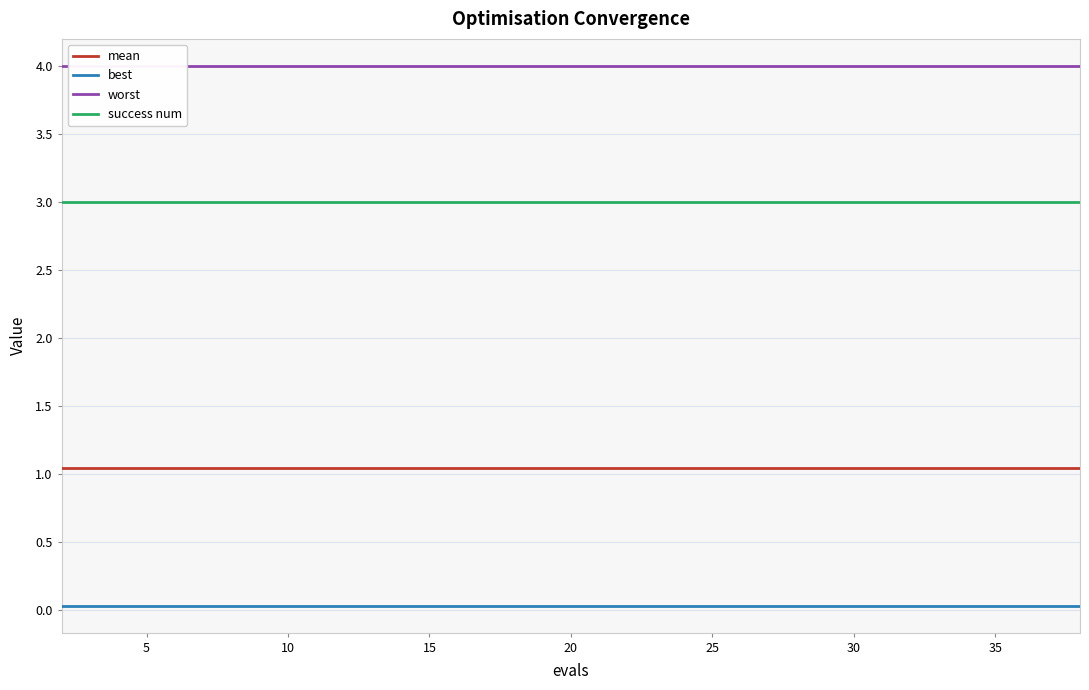

True or false: best and success num intersect in this chart.

False